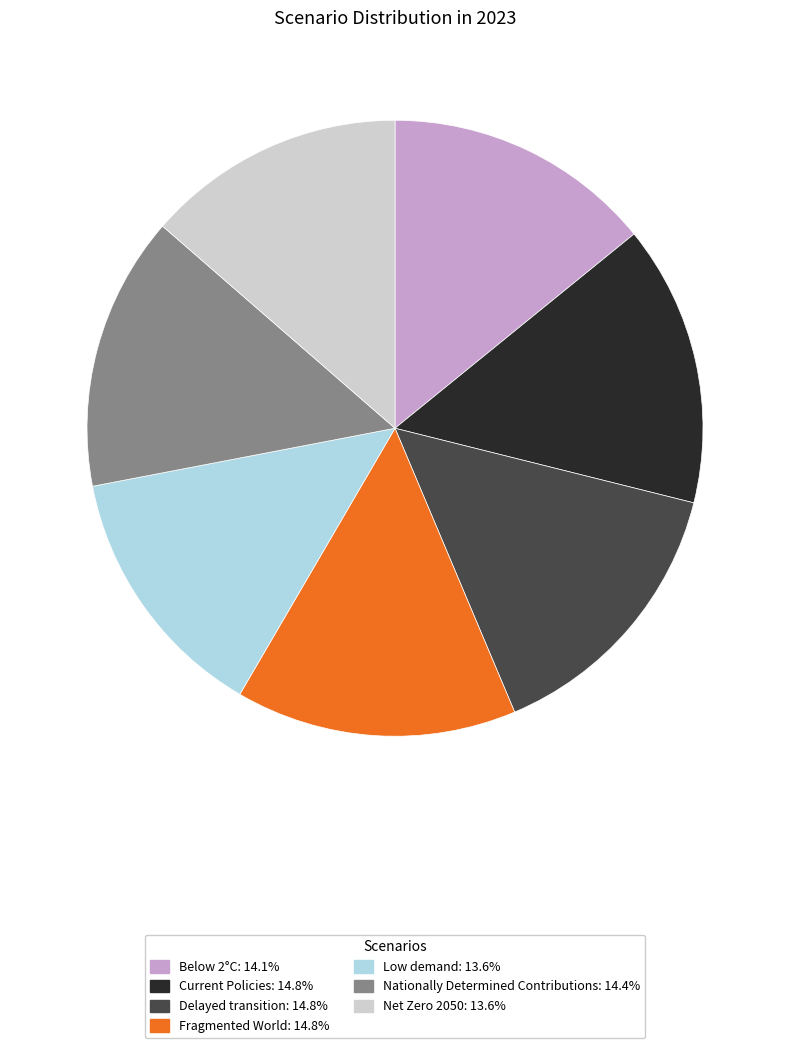

Does Low demand account for over 50% of the chart?

No